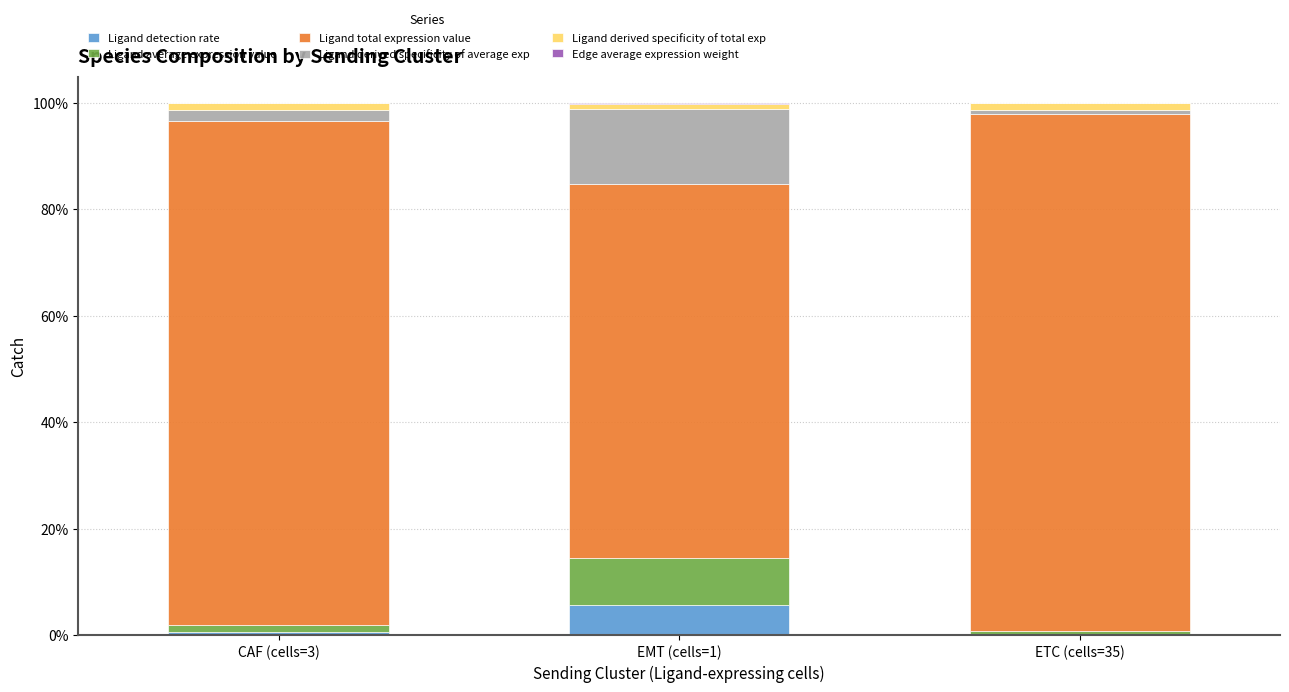

What is the maximum value for Ligand detection rate?

5.7